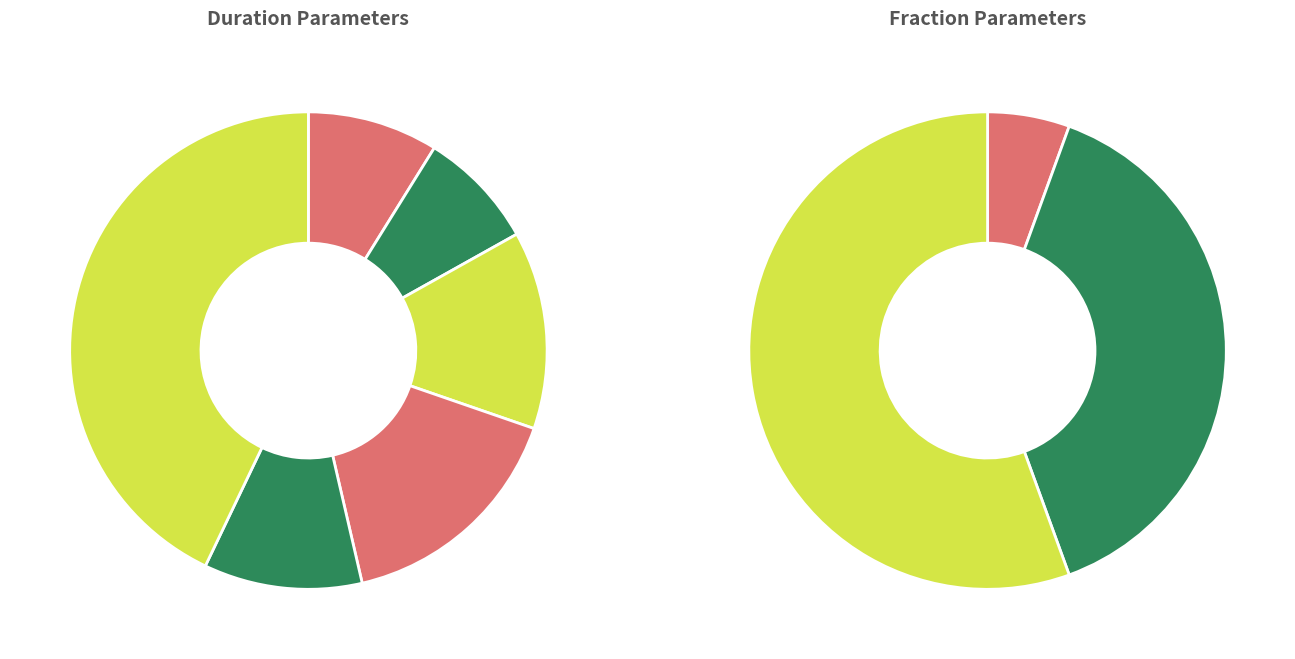

True or false: r0 accounts for 20% of the total.

False